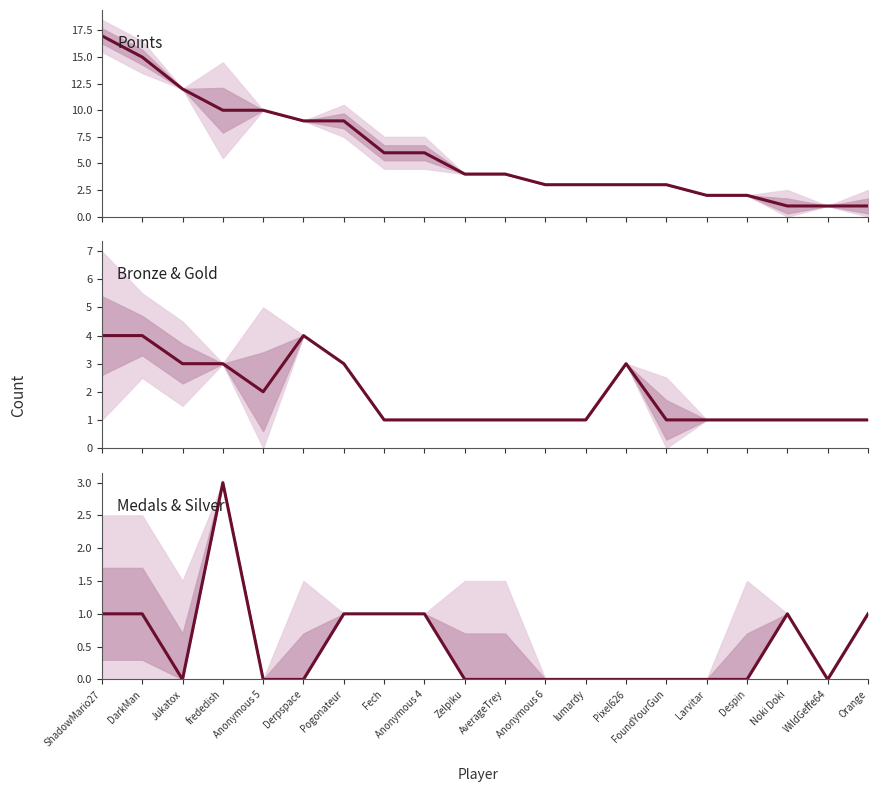

Rank the categories by Bronze value from lowest to highest.

Fech, Anonymous 4, Zelpiku, AverageTrey, Anonymous 6, lumardy, FoundYourGun, Larvitar, Despin, Noki Doki, WildGeffe64, Orange, Anonymous 5, Jukatox, frededish, Pogonateur, Pixel626, ShadowMario27, DarkMan, Derpspace